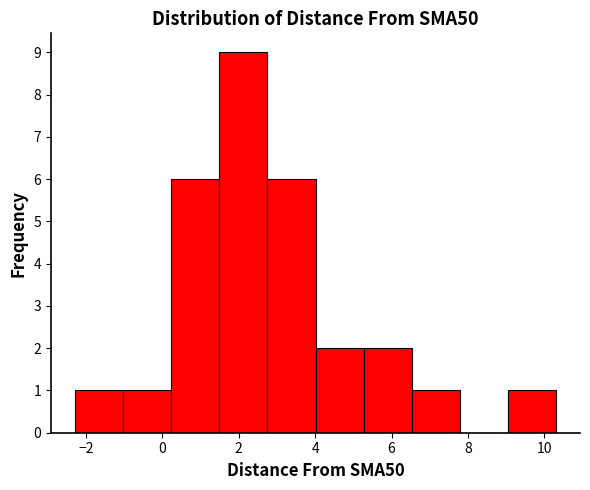

Reading left to right, list every bar in this chart as the range it spans on the x-axis followed by its height. Neither the bar edges nor the heights are printed on the chart, so give them approximately, as read against the axes.

-2.2 to -1.0: 1
-1.0 to 0.2: 1
0.2 to 1.4: 6
1.4 to 2.8: 9
2.8 to 4.0: 6
4.0 to 5.2: 2
5.2 to 6.6: 2
6.6 to 7.8: 1
7.8 to 9.0: 0
9.0 to 10.4: 1